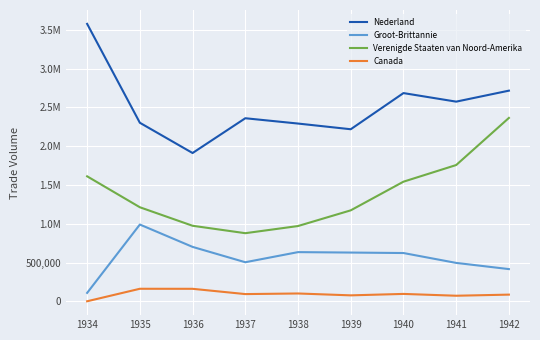

List the series in order of their overall mean, lowest first.

Canada, Groot-Brittannie, Verenigde Staaten van Noord-Amerika, Nederland